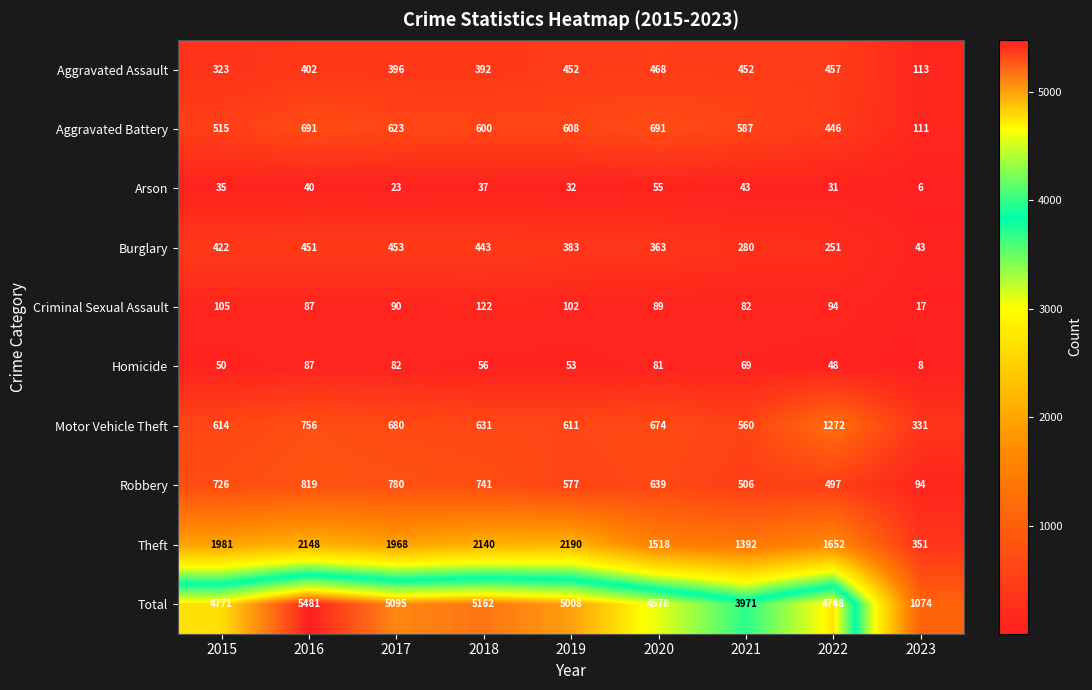

What is the spread (max minus min) of values at 2015?

4736